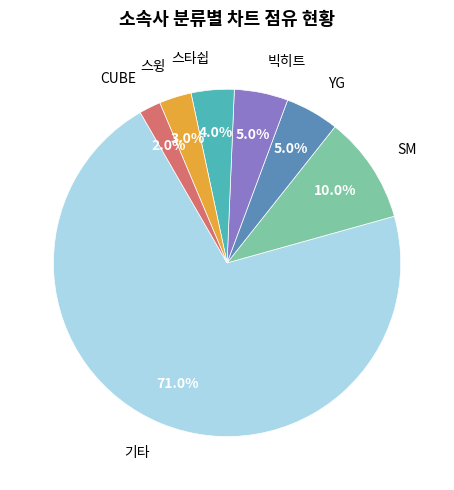

How many slices are in this pie chart?

7